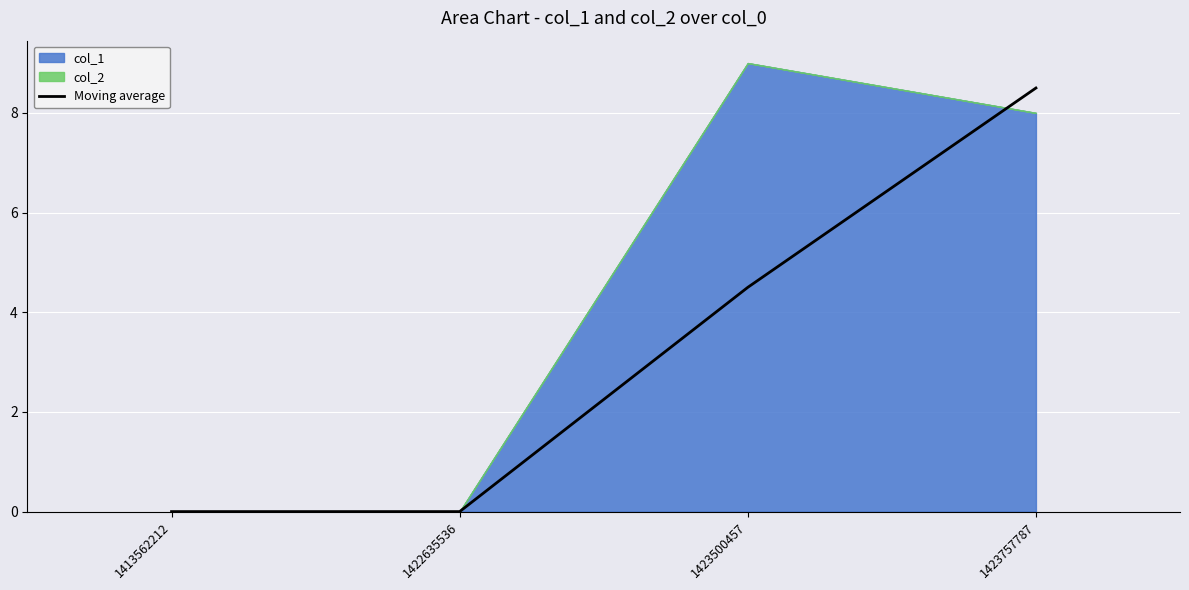

What is the difference between the second highest and minimum values?

4.5